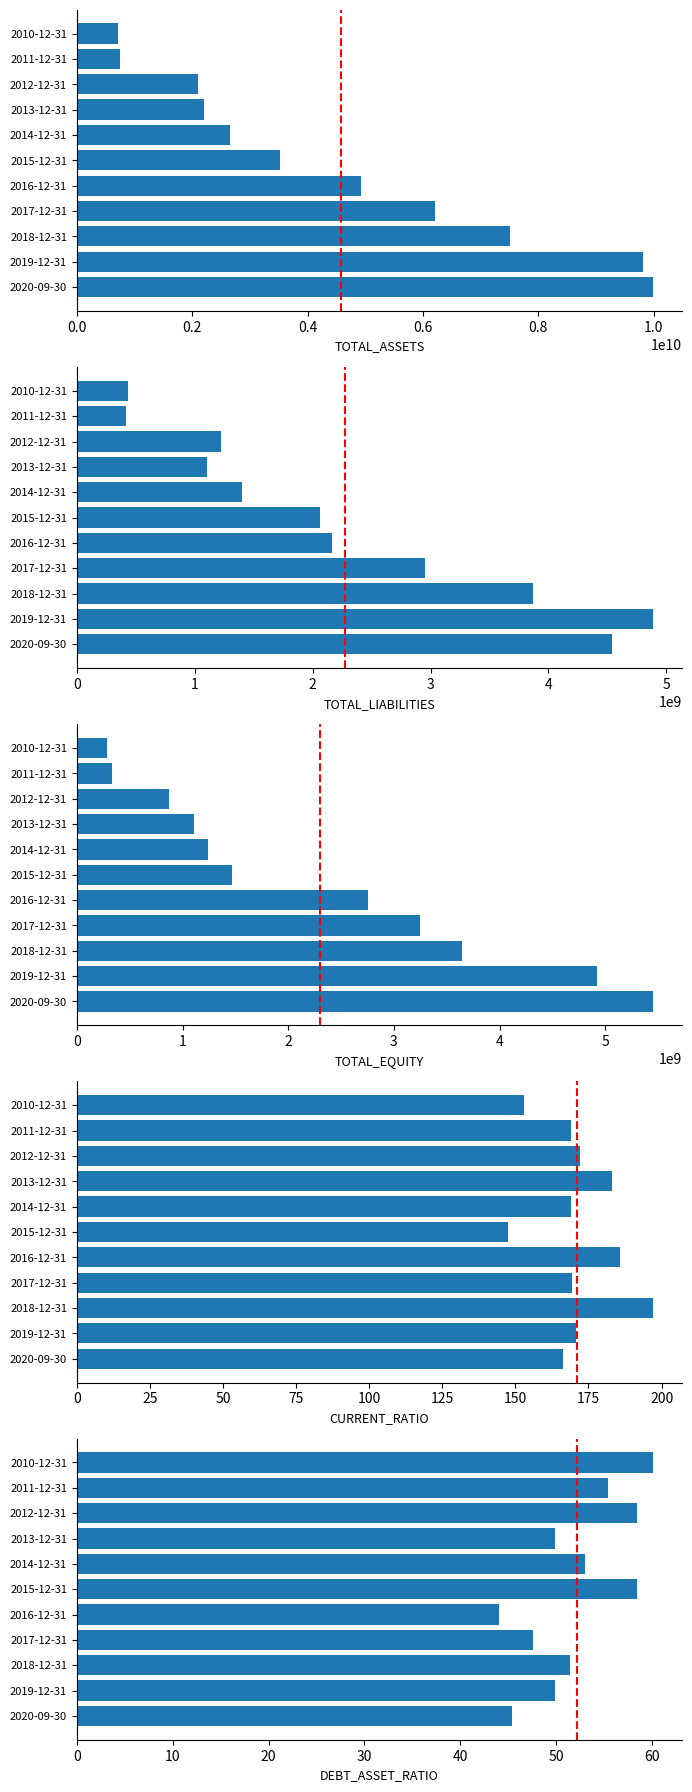

Is the value of TOTAL_LIABILITIES at 2013-12-31 greater than the value of TOTAL_EQUITY at 2016-12-31?

No